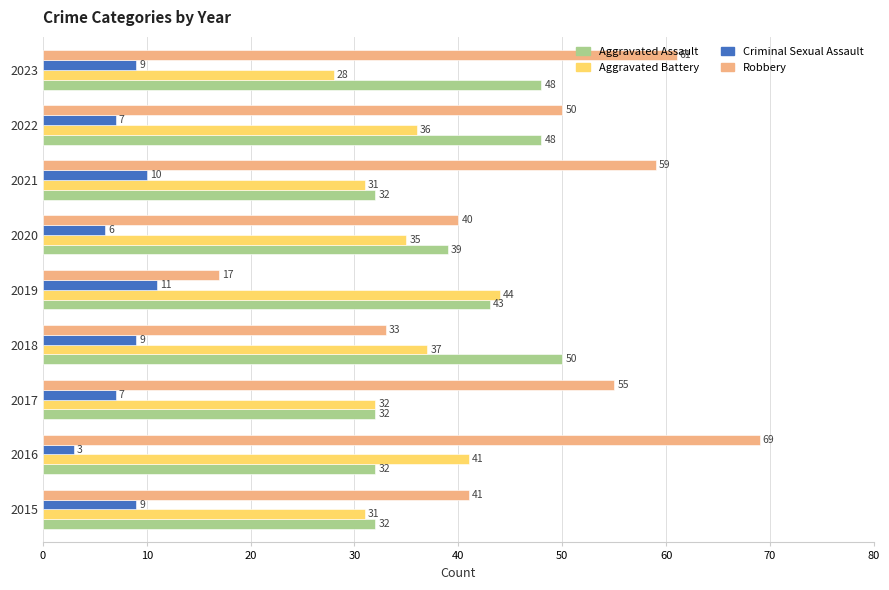

How many data points in Robbery are less than 50?

4